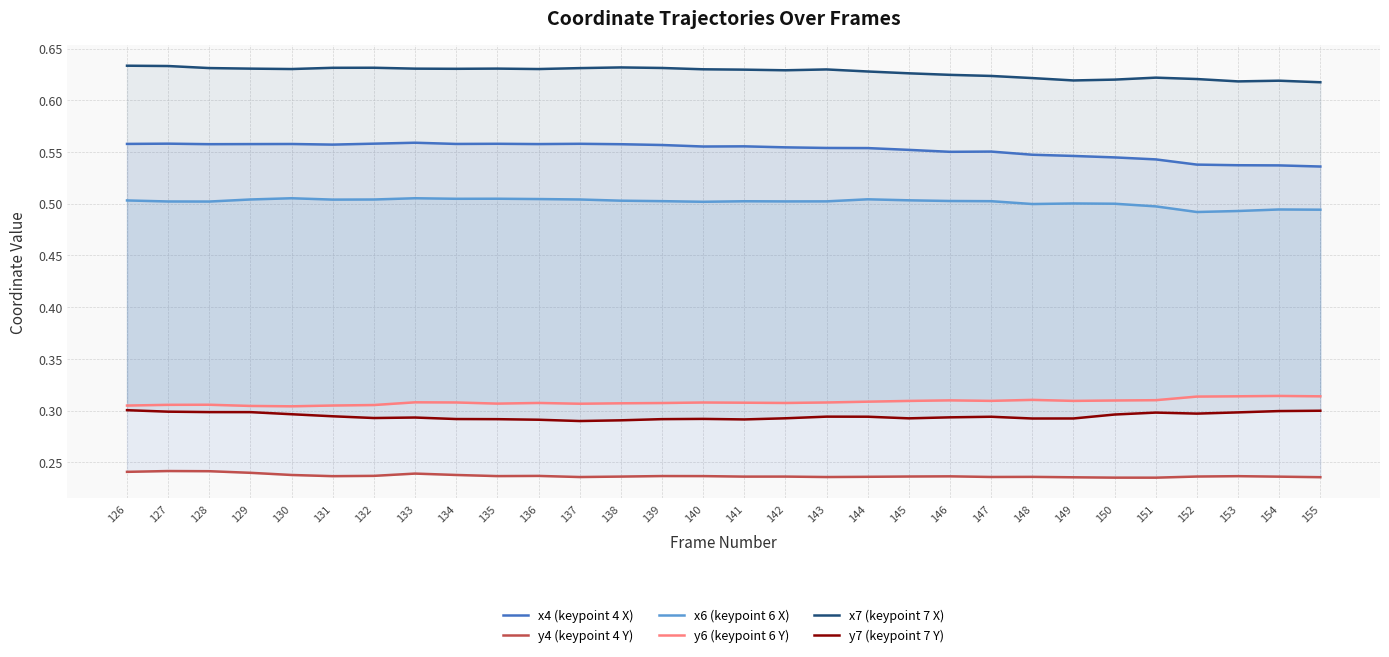

At 136, list the series in order from smallest to largest.

y4 (keypoint 4 Y), y7 (keypoint 7 Y), y6 (keypoint 6 Y), x6 (keypoint 6 X), x4 (keypoint 4 X), x7 (keypoint 7 X)